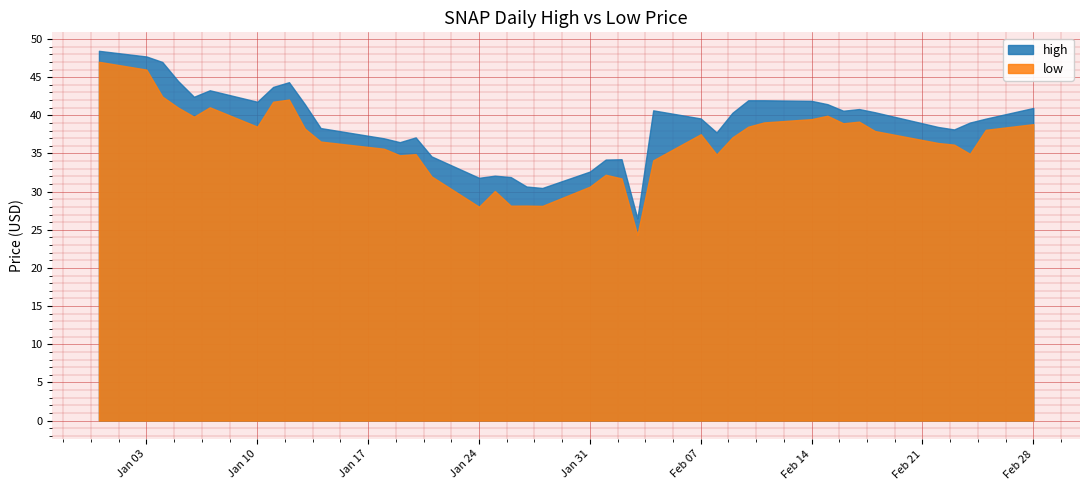

What is the difference between the maximum and minimum values in the high series?

22.0